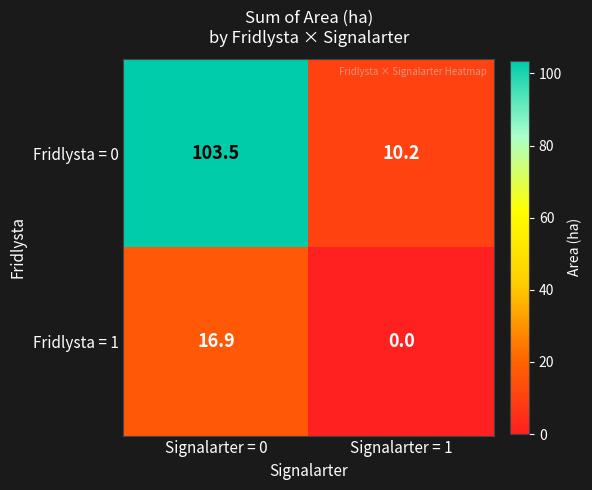

Reading left to right, transcribe all the data shown in this chart.

Fridlysta = 0: Signalarter = 0=103.5	Signalarter = 1=10.2
Fridlysta = 1: Signalarter = 0=16.9	Signalarter = 1=0.0